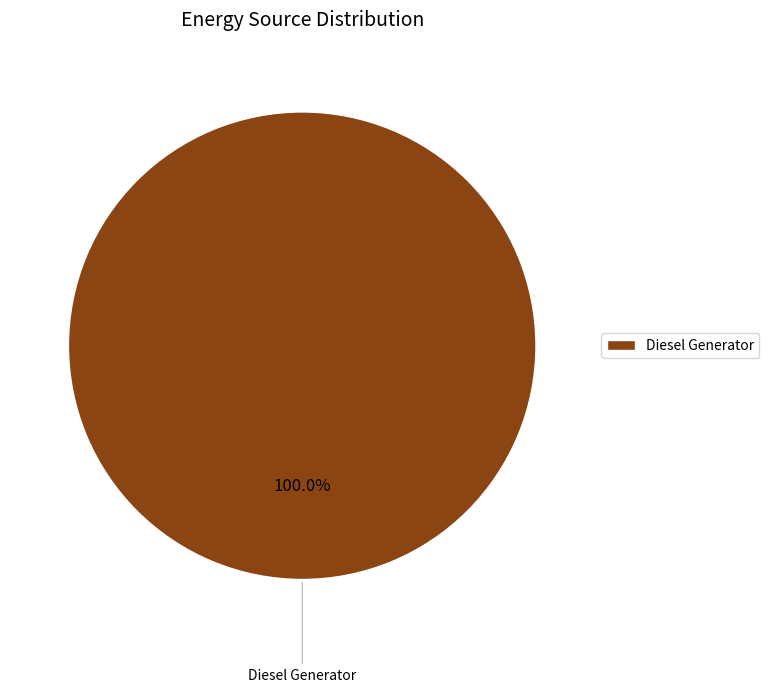

To the nearest percent, what portion does Diesel Generator represent?

100%